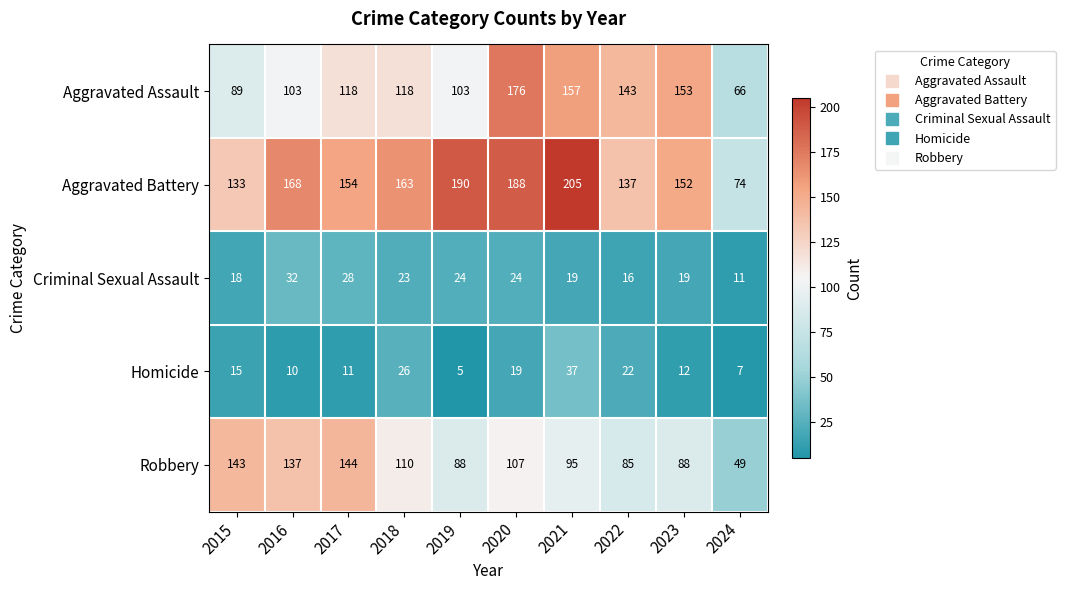

What is the average value of the Homicide series?

16